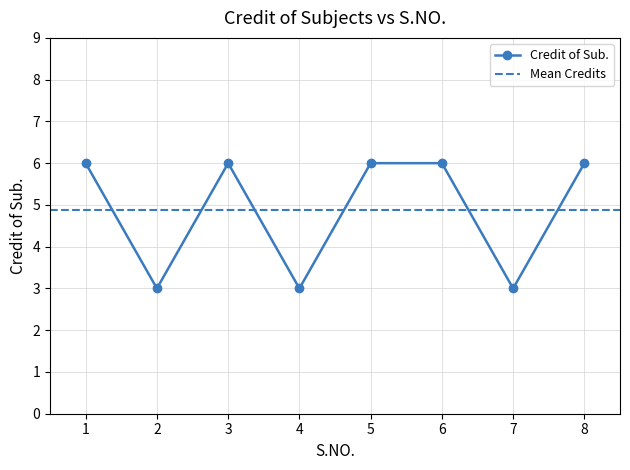

How many interior local valleys (lower than both neighbors) does the data have?

3